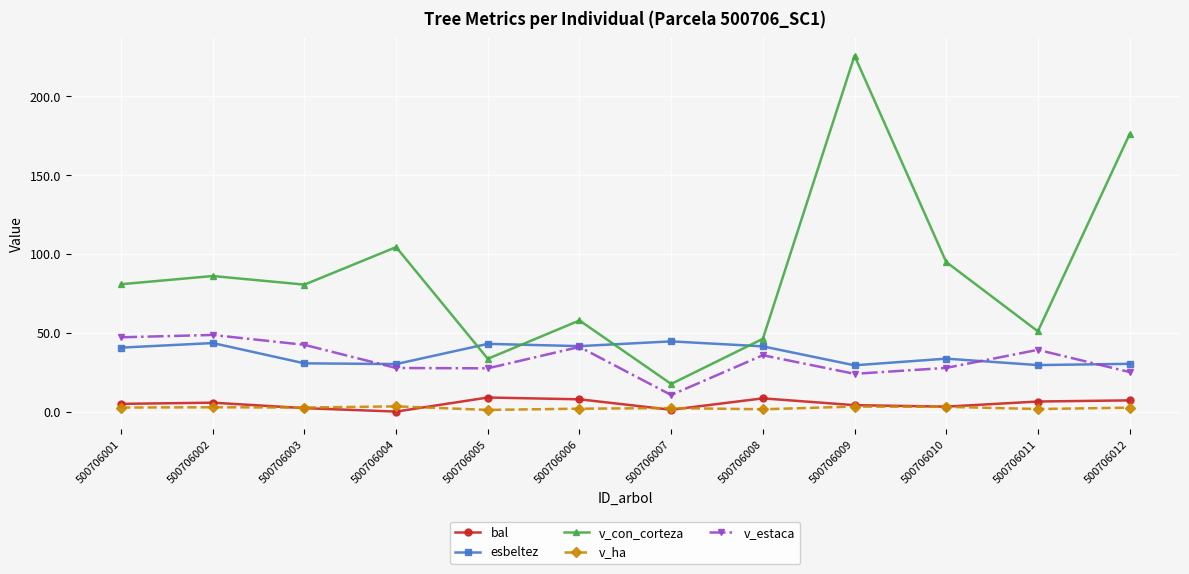

Count the number of categories in the chart.

12